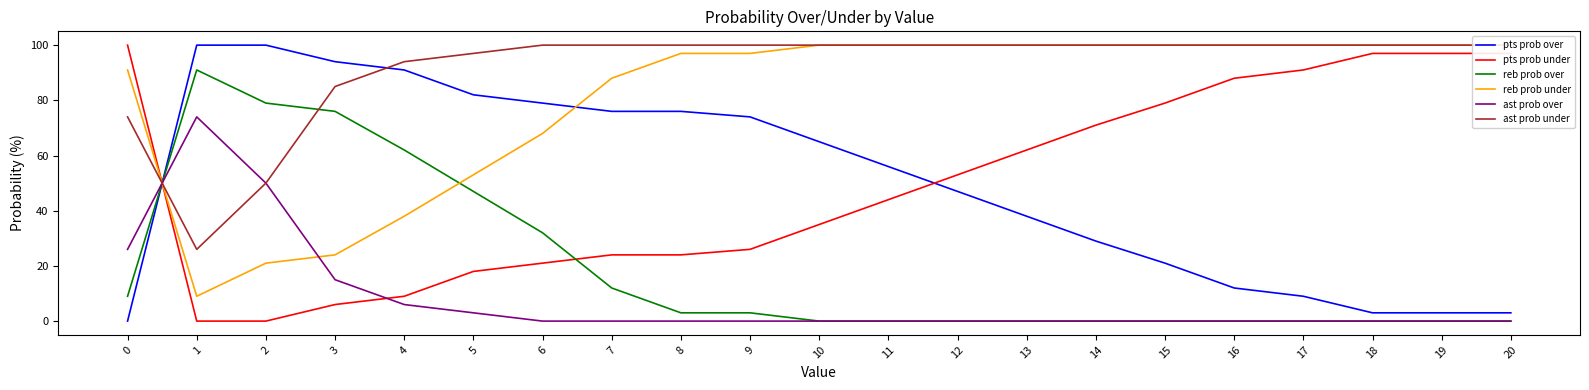

What are all the series names shown in the legend?

pts prob over, pts prob under, reb prob over, reb prob under, ast prob over, ast prob under